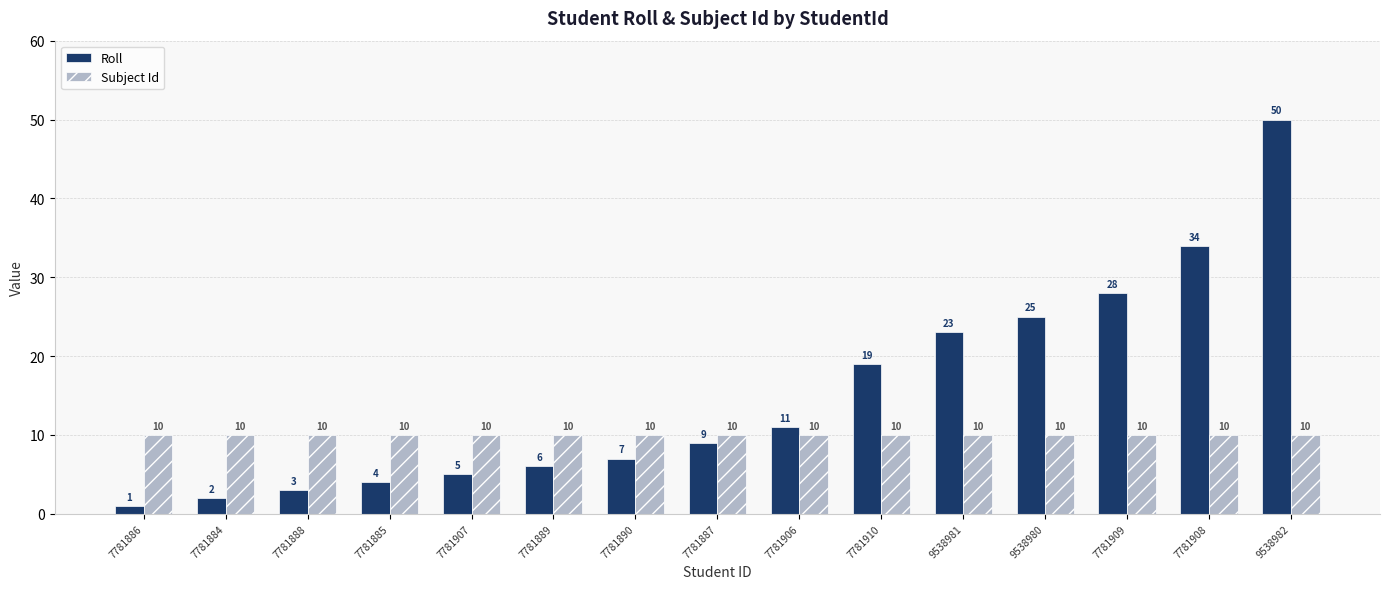

What is the label of the 10th bar from the right?

7781889